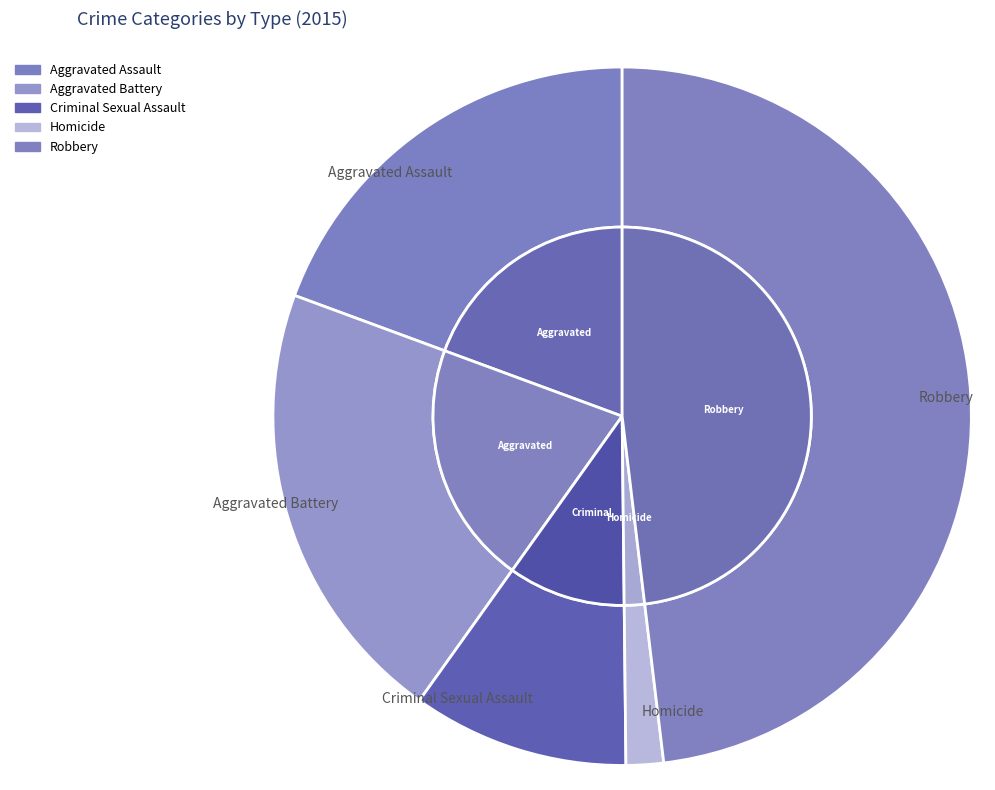

What is the smallest slice in the pie chart?

Homicide